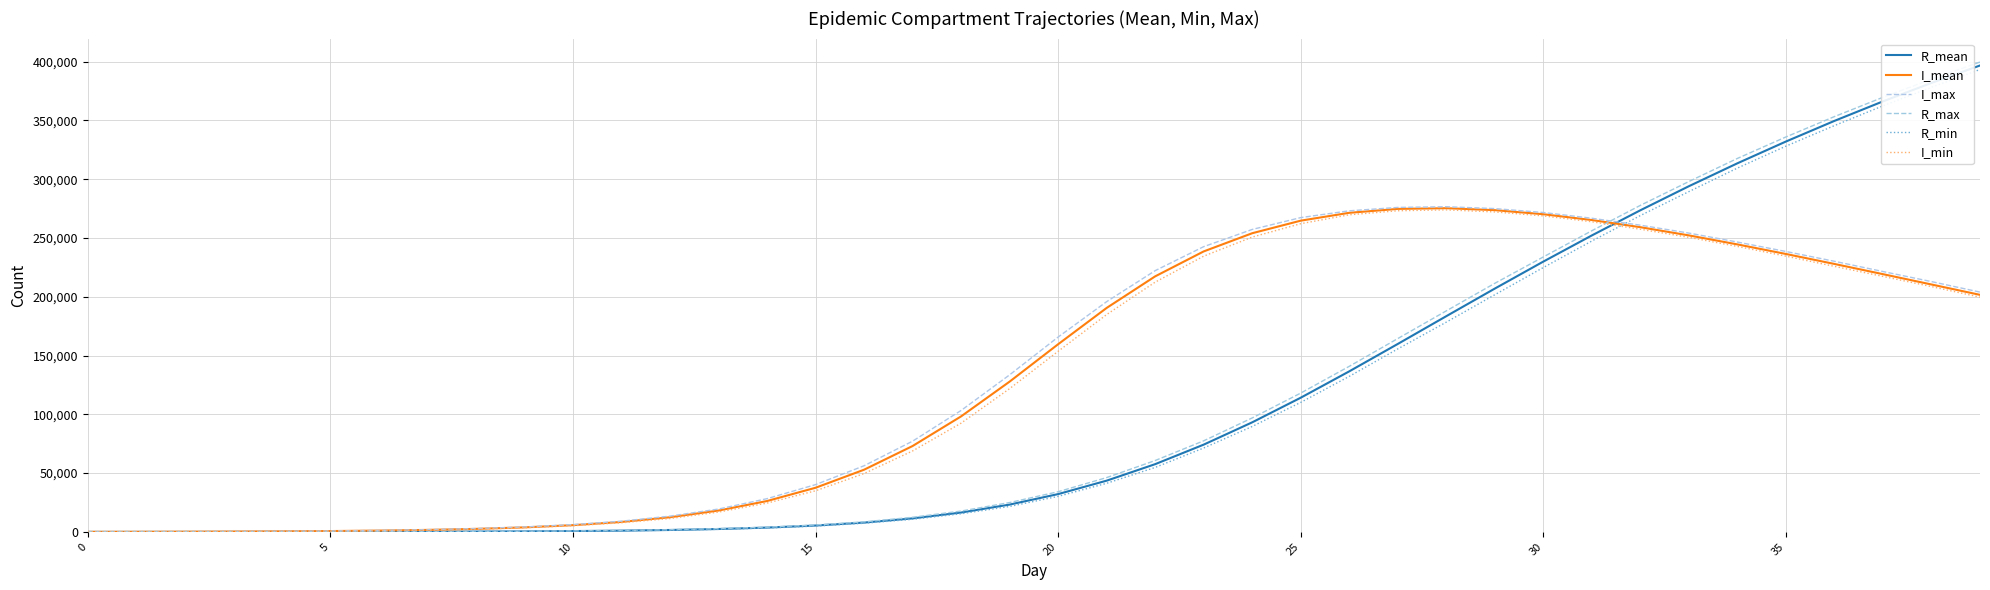

True or false: R_mean has more than 1 points higher than both neighbors.

False